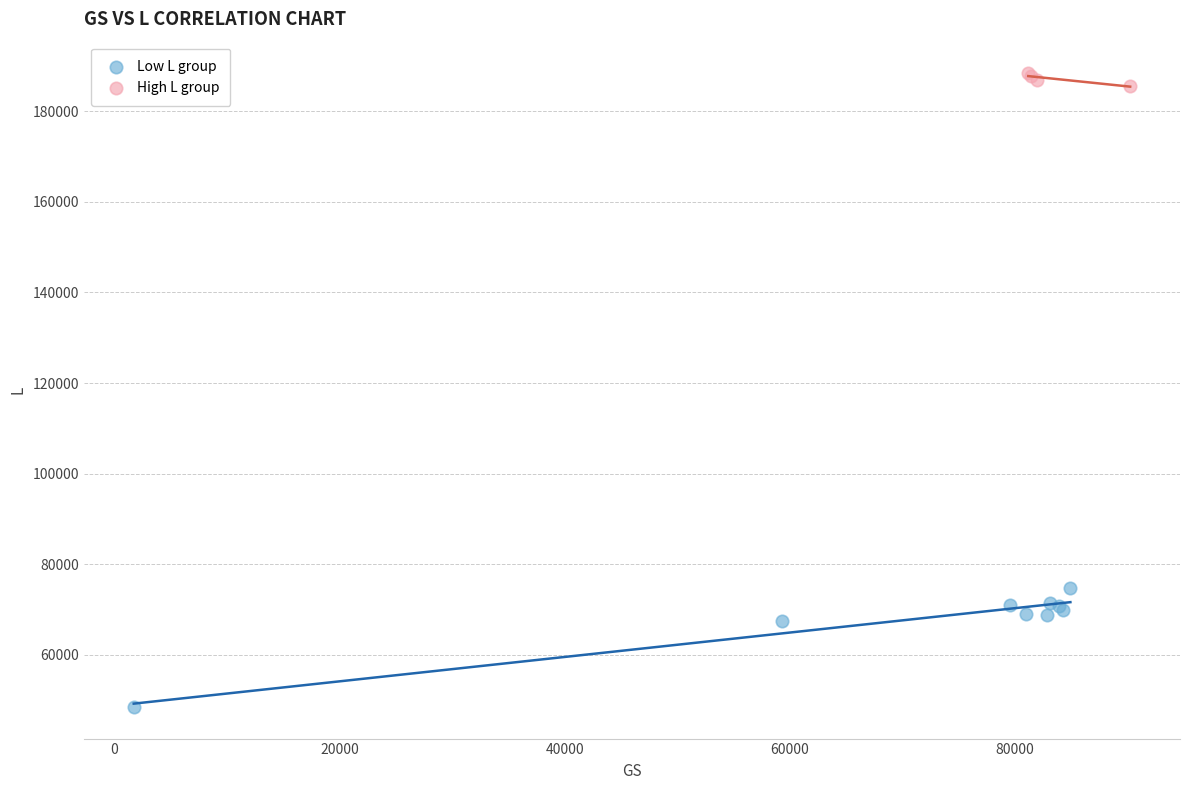

Which series reaches the maximum Y coordinate?

High L group